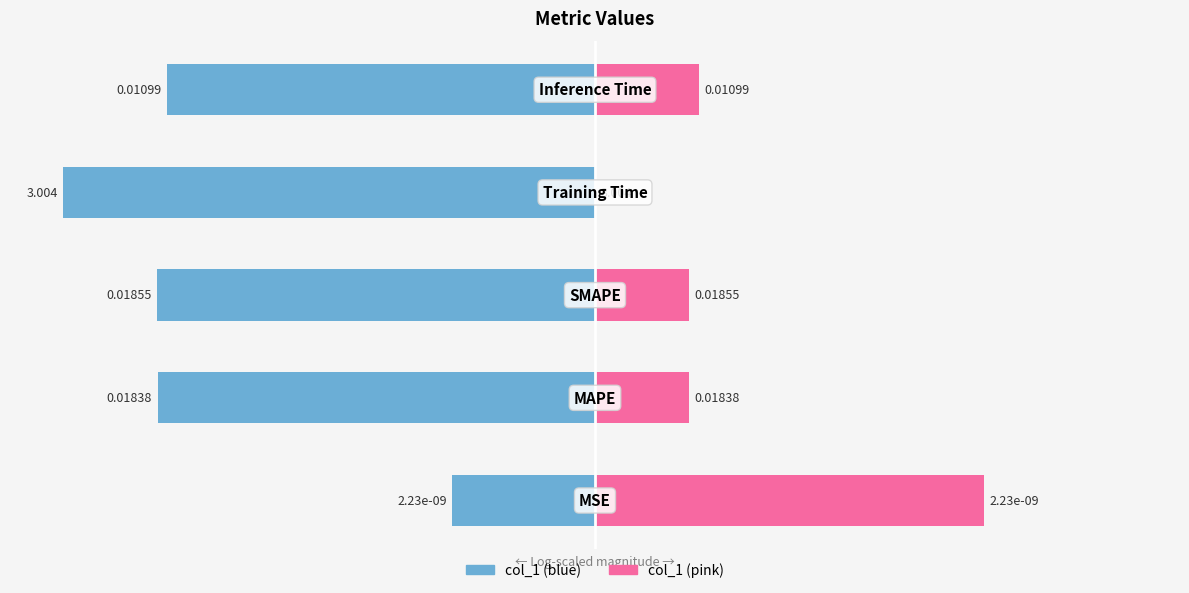

How many values in col_1 (right) are above zero?

4